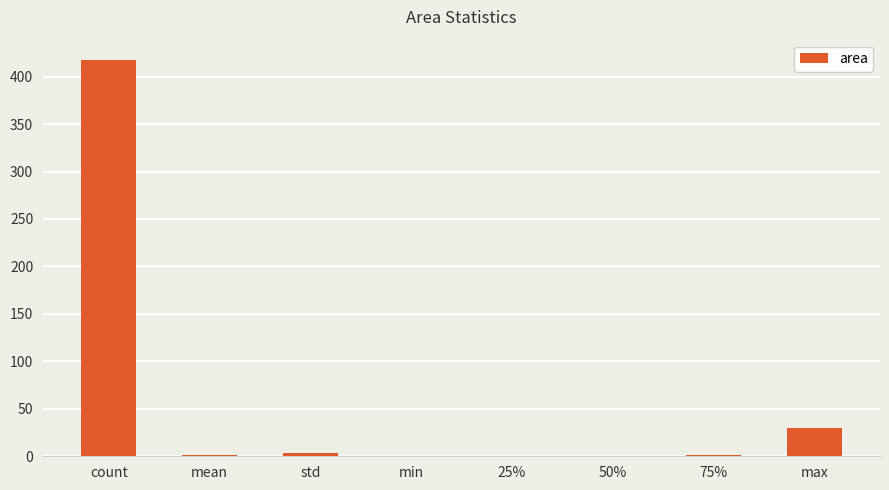

What is the sum of all values?

453.5